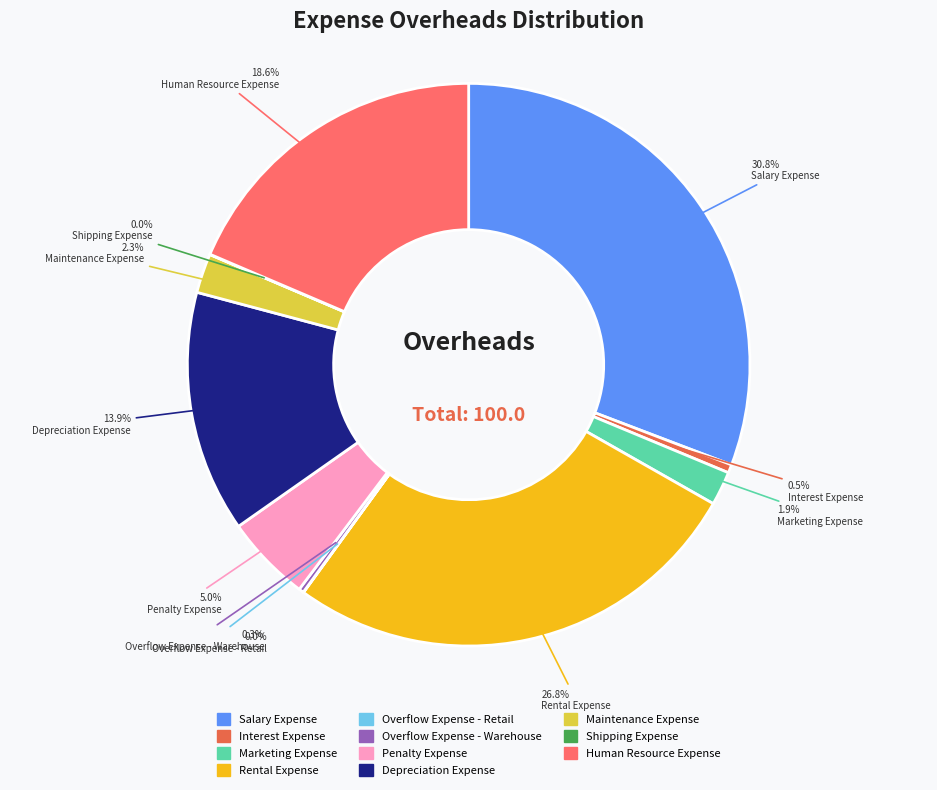

Is the sum of Penalty Expense and Depreciation Expense greater than half?

No